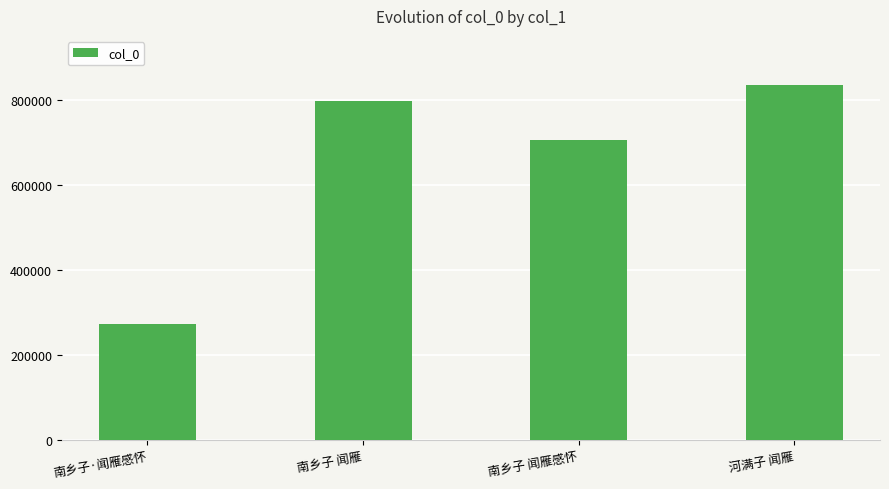

What is the average value?

652161